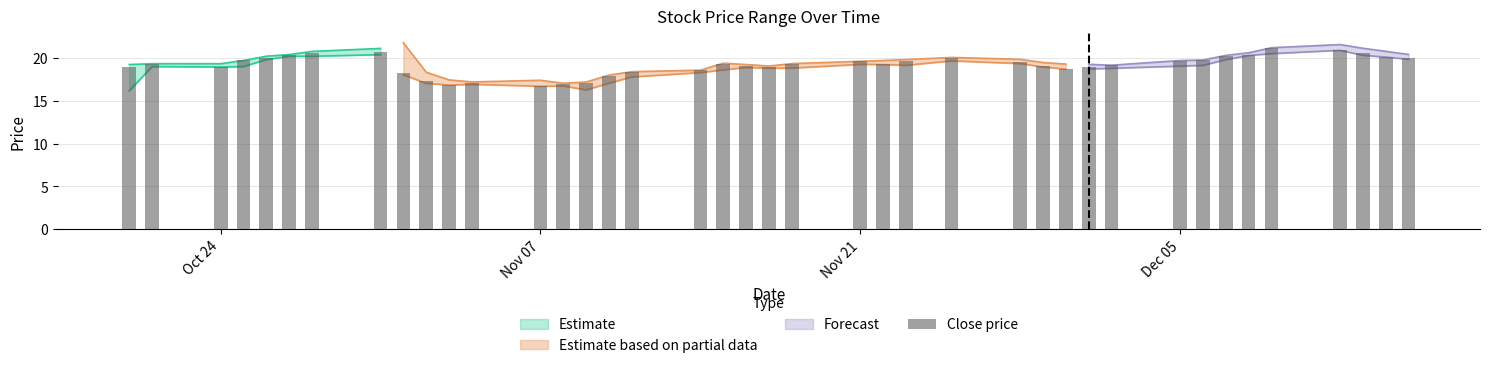

How many bars are there in total?

40